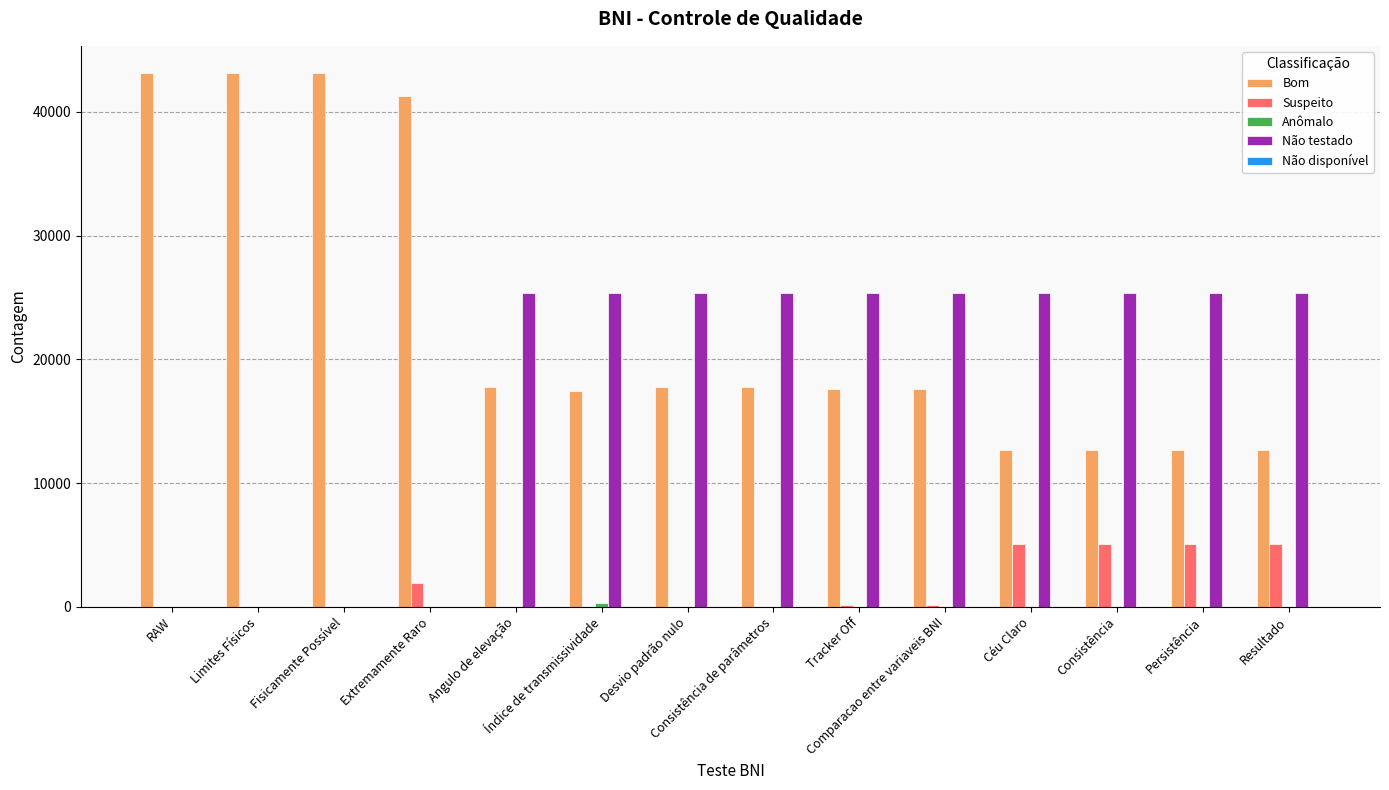

What is the total value across all series at Angulo de elevação?

43200